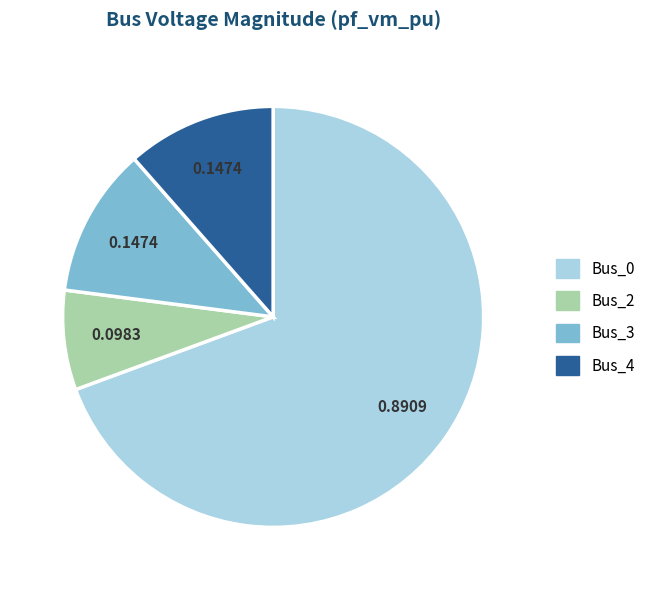

Between Bus_2 and Bus_4, which is larger?

Bus_4